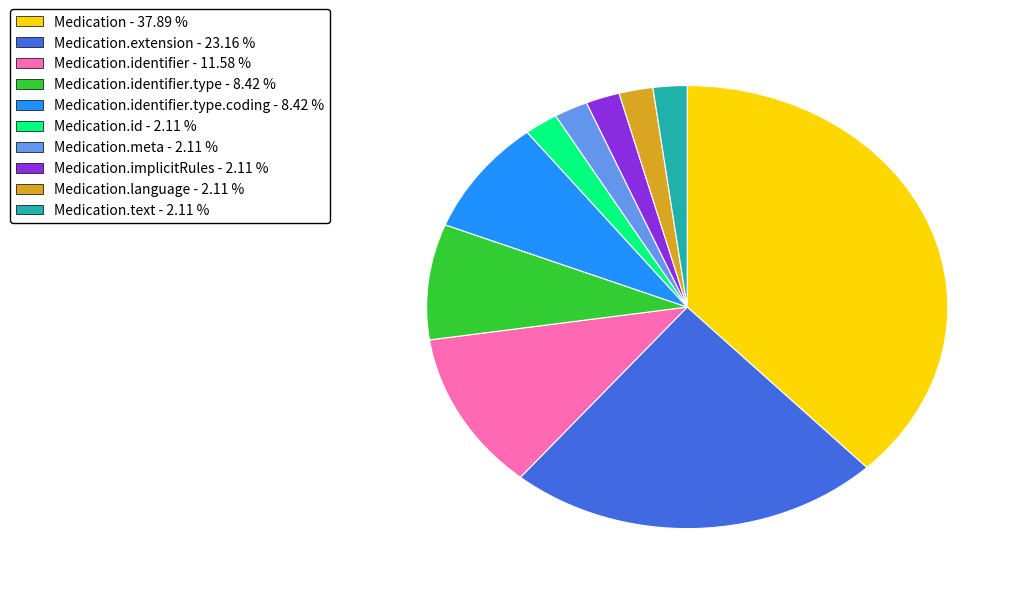

Is there a majority slice in this chart?

No